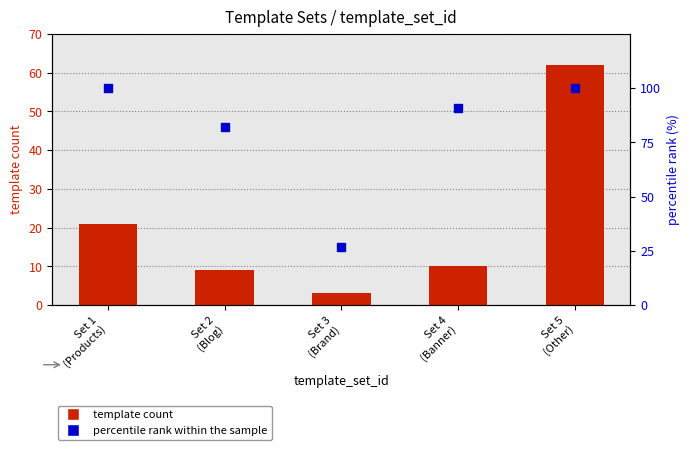

Which series reaches the maximum Y coordinate?

percentile rank within the sample